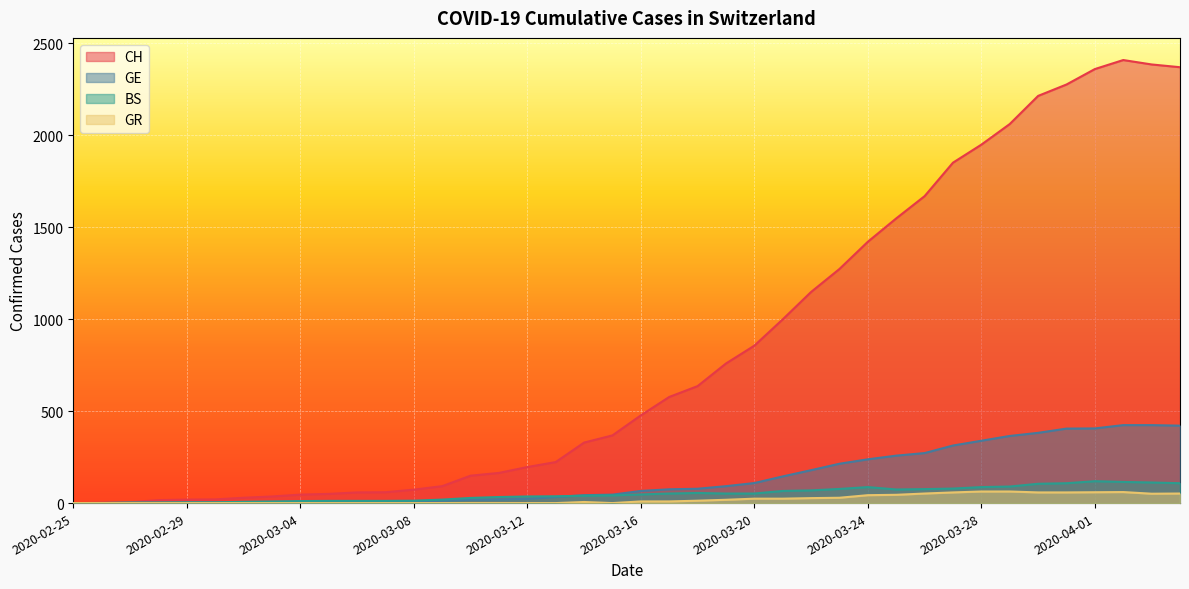

Count the number of data series in this chart.

4